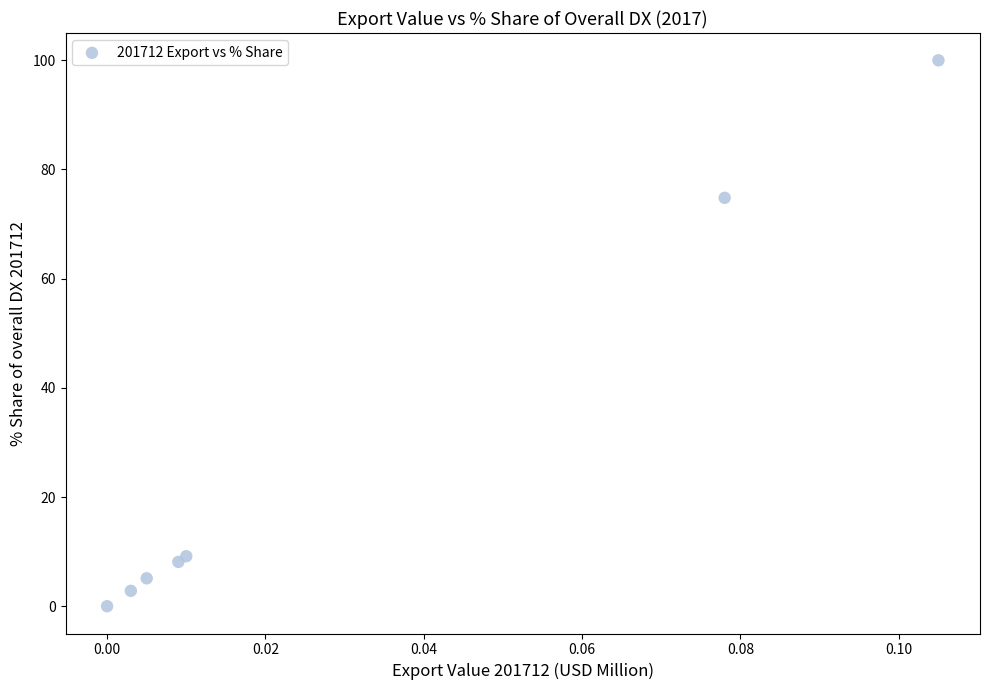

What Y value in the scatter plot is closest to 50?

74.8